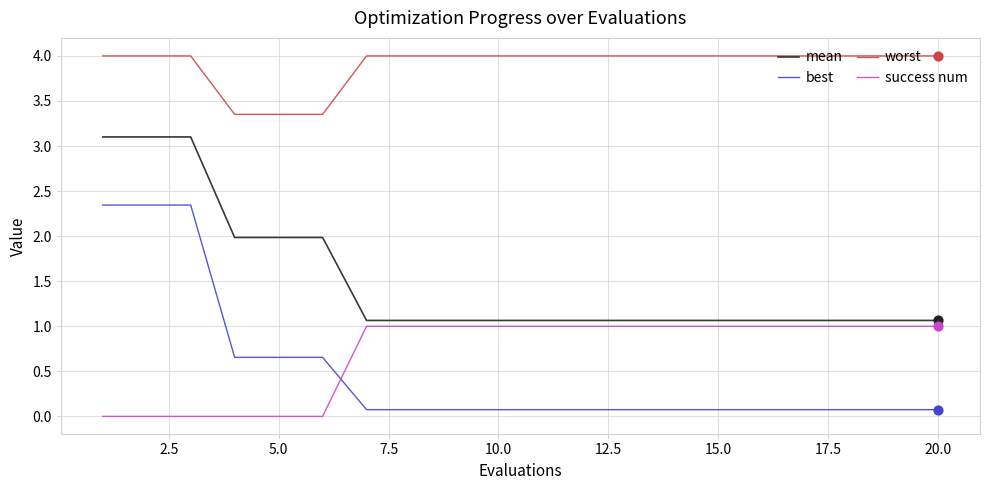

Which series has the largest total across all categories?

worst